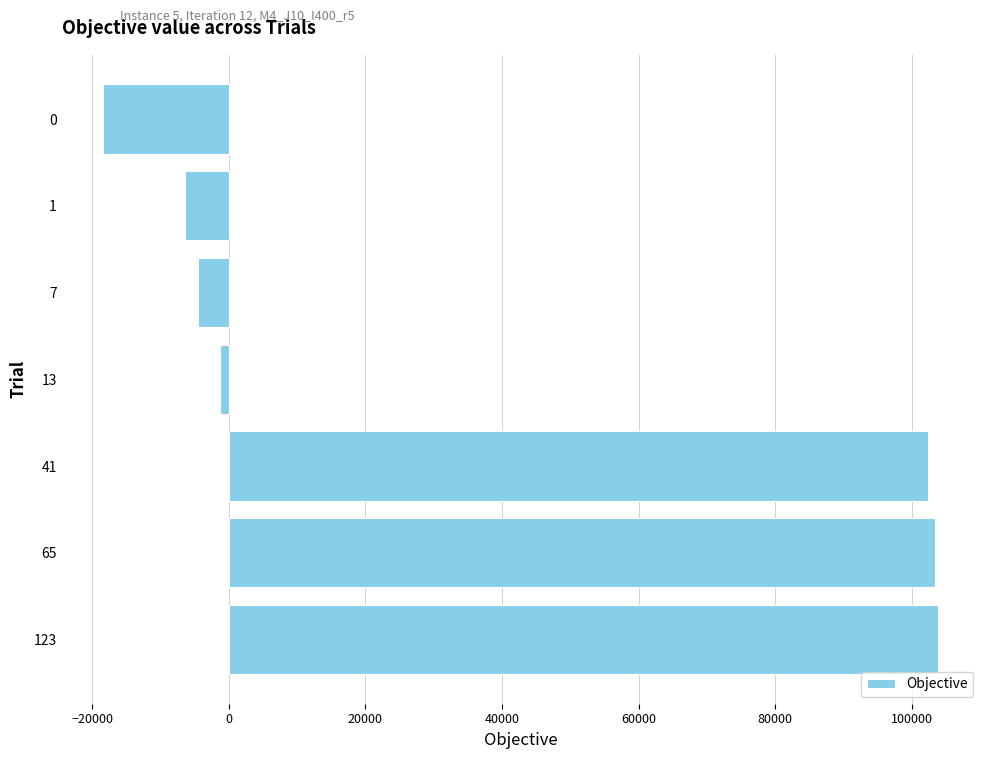

How many values are below -1315?

4